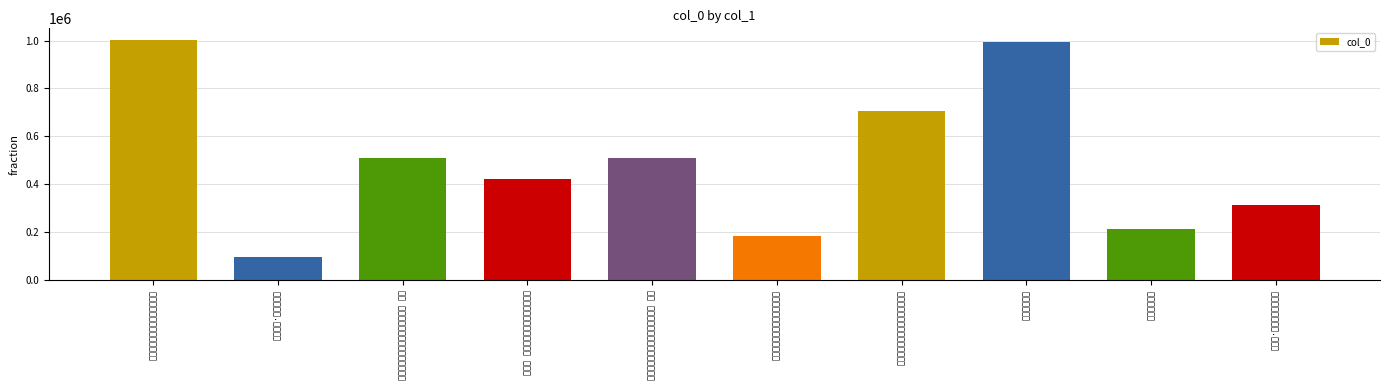

Reading left to right, extract all data points from this chart.

1000914	95288	509083	422794	509084	185176	704081	994824	212210	313564